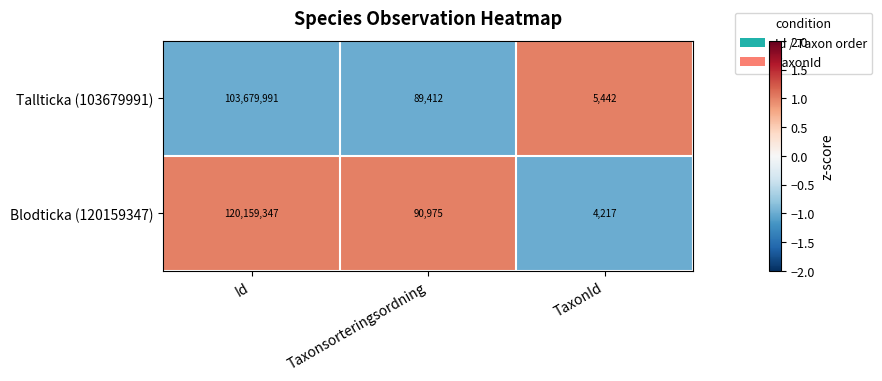

The Tallticka (103679991) series shows 103679991 at Id. True or false?

True